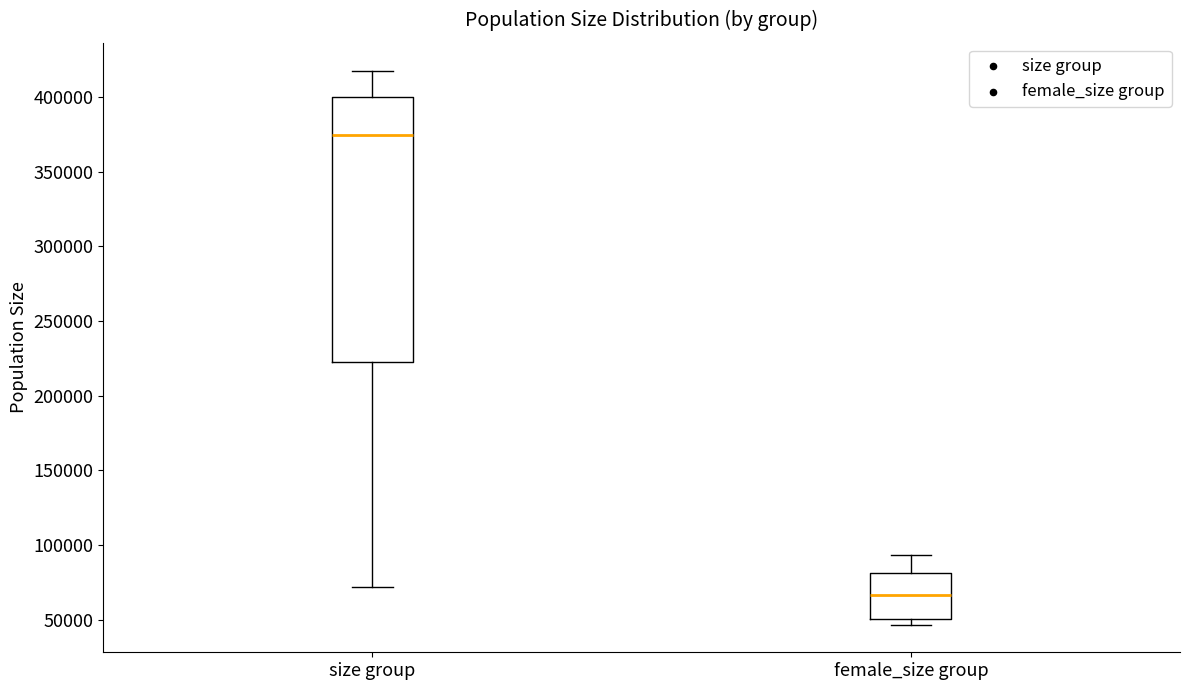

Reading left to right, read every box against the y-axis: the position of its median line, the range the box covers, and the ends of its whiskers. The values are not printed on the chart, so give them approximately, as read against the axis.

size group: median 375000, box 220000 to 400000, whiskers 70000 to 420000
female_size group: median 65000, box 50000 to 80000, whiskers 45000 to 95000